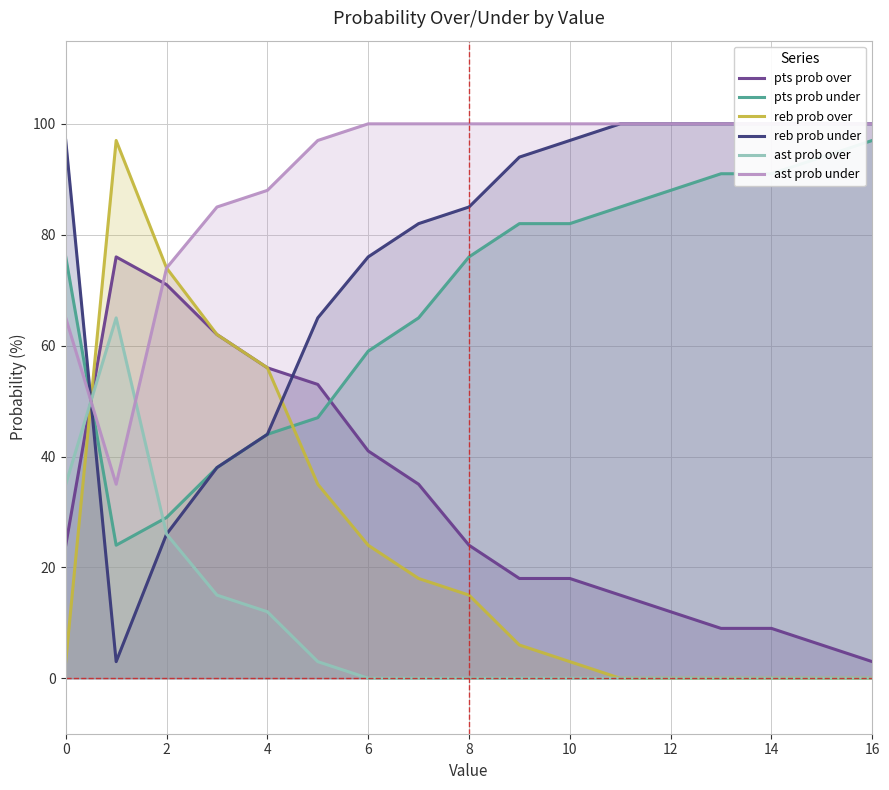

Is the value of ast prob over at 8 greater than the value of pts prob under at 10?

No